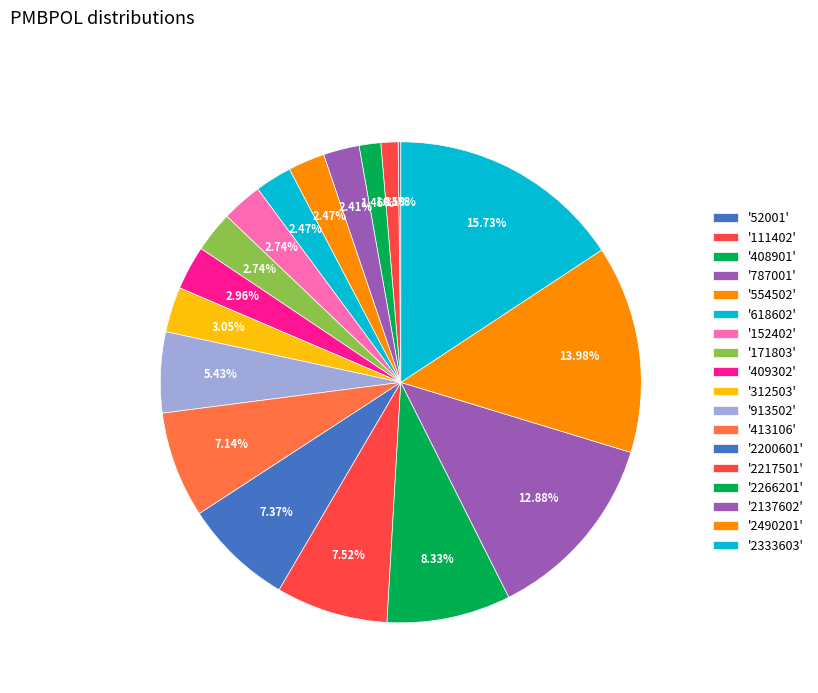

How many segments does this pie chart have?

18